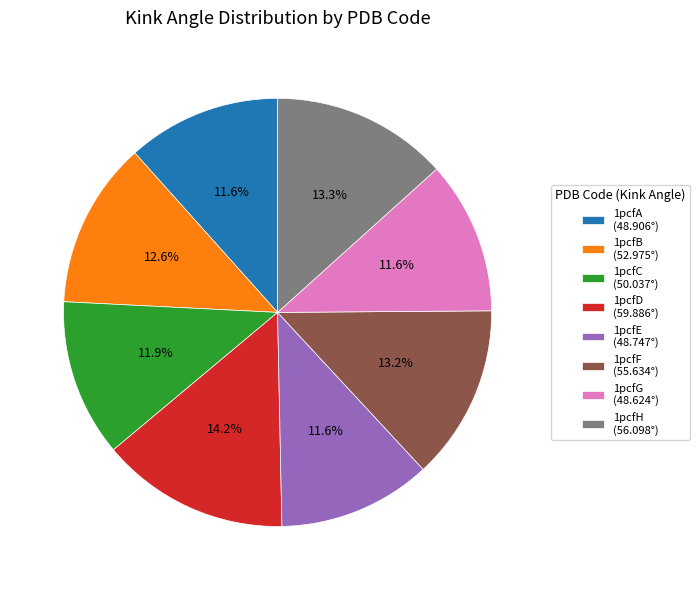

To the nearest percent, what portion does 1pcfC represent?

12%